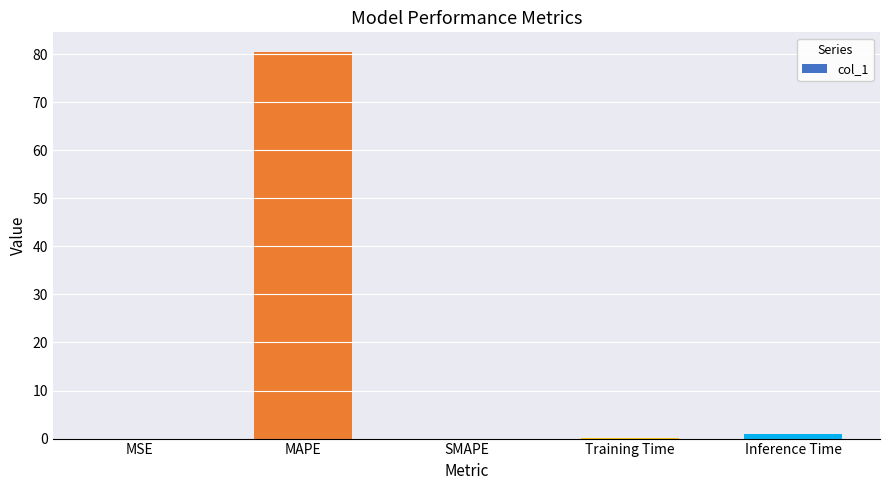

At which category does the chart reach its peak across all series?

MAPE